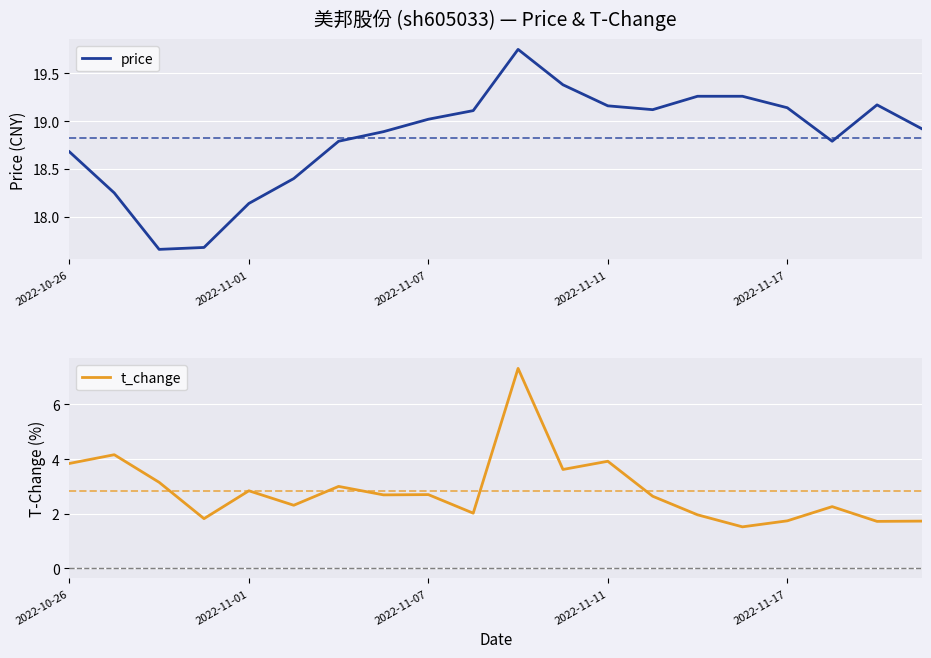

At which category is the sum across all series the highest?

10